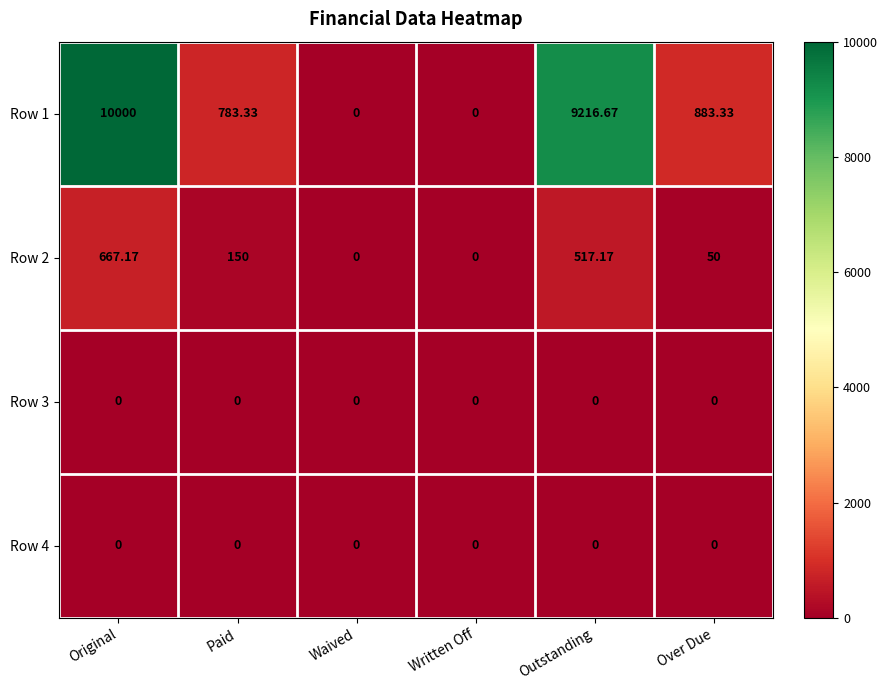

Which category has the highest value across all series?

Original